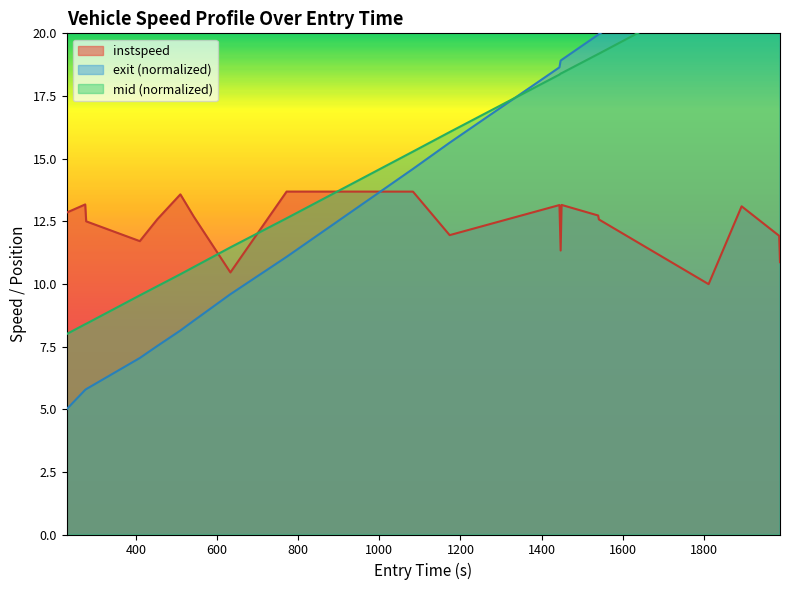

What is the difference between the maximum and minimum values?

3.7